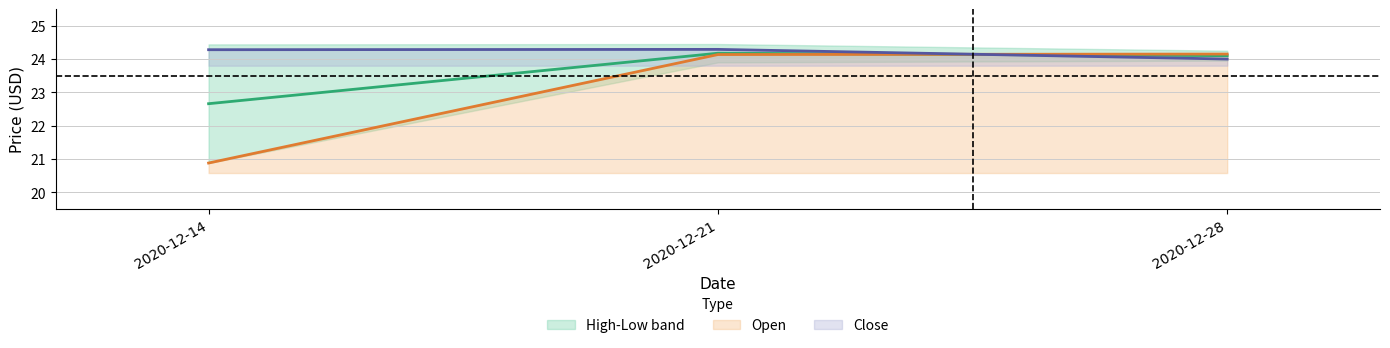

Does the chart display data point markers on the line(s)?

No